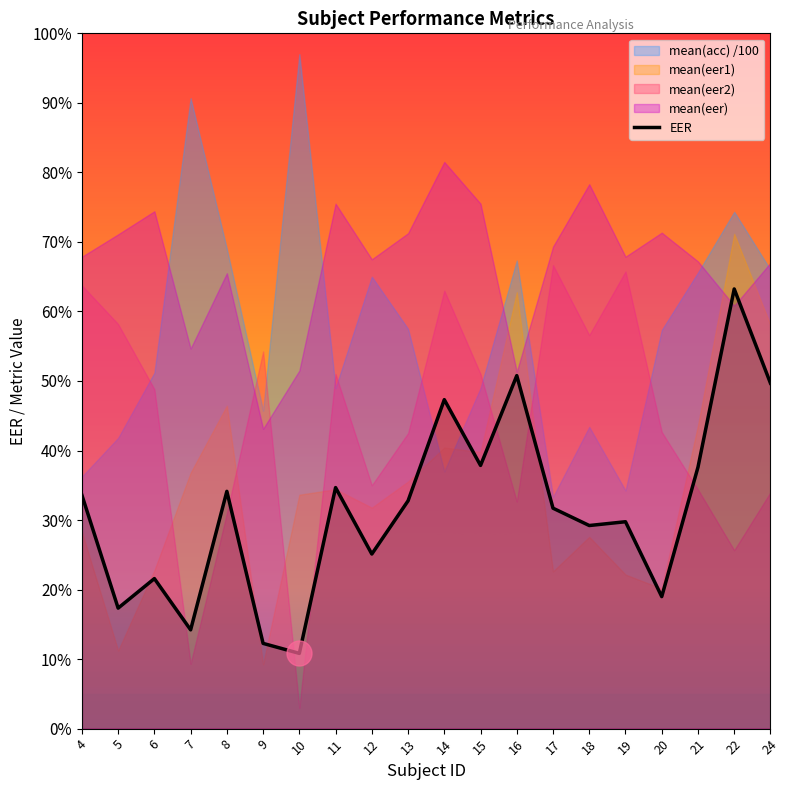

At which category does the data reach its first local peak?

6